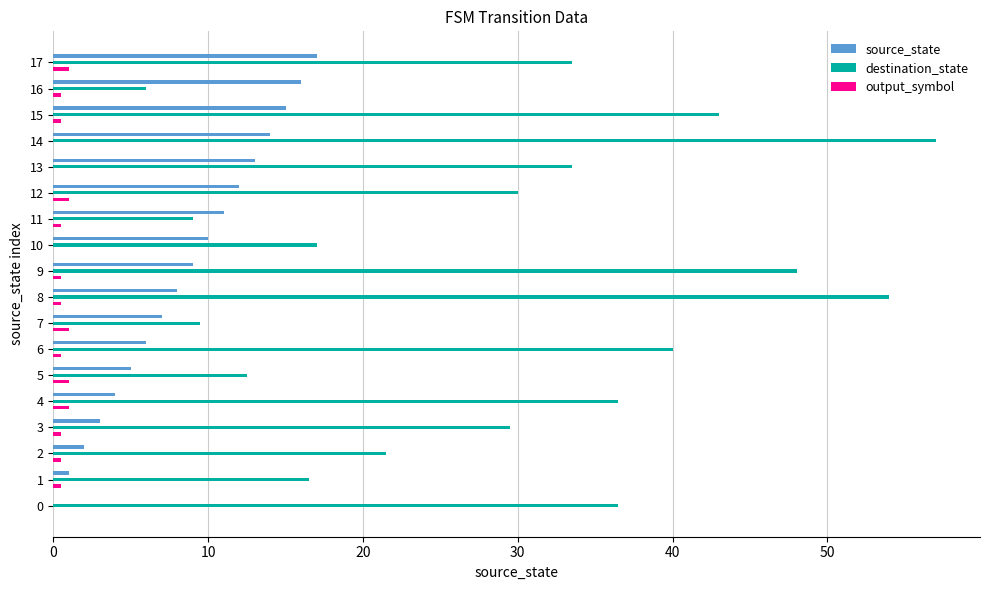

Reading right to left, what are all the values shown in this chart?

source_state: 17.0	16.0	15.0	14.0	13.0	12.0	11.0	10.0	9.0	8.0	7.0	6.0	5.0	4.0	3.0	2.0	1.0	0.0
destination_state: 33.5	6.0	43.0	57.0	33.5	30.0	9.0	17.0	48.0	54.0	9.5	40.0	12.5	36.5	29.5	21.5	16.5	36.5
output_symbol: 1.0	0.5	0.5	0.0	0.0	1.0	0.5	0.0	0.5	0.5	1.0	0.5	1.0	1.0	0.5	0.5	0.5	0.0